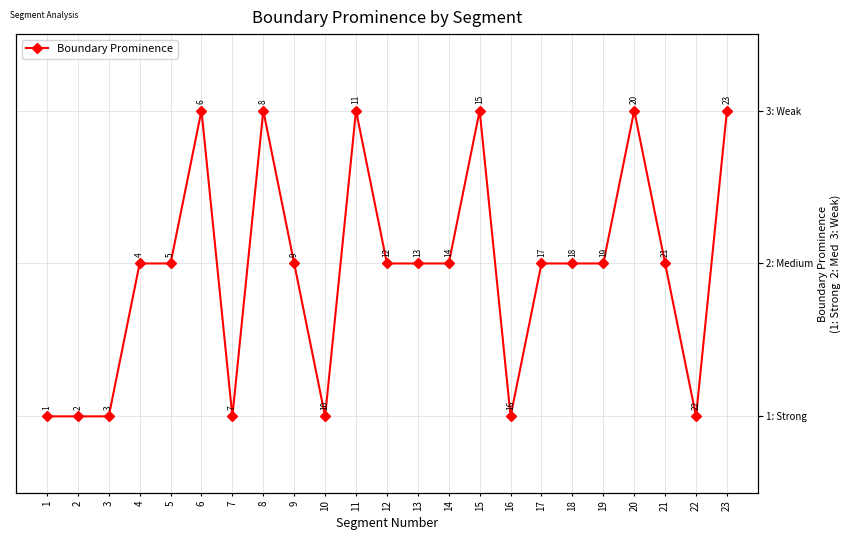

The value at 9 is 2. True or false?

True